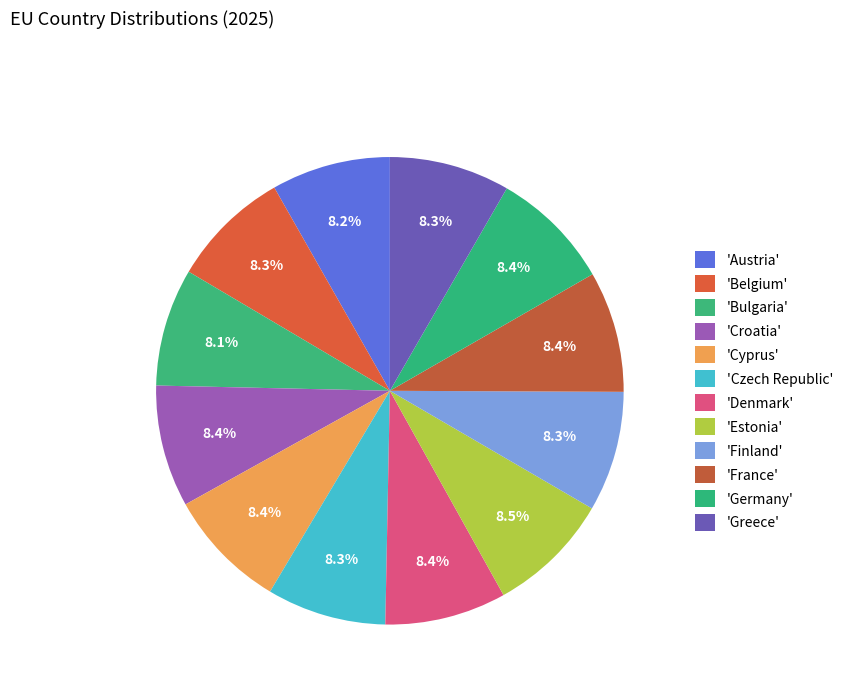

Count the number of slices in the pie.

12